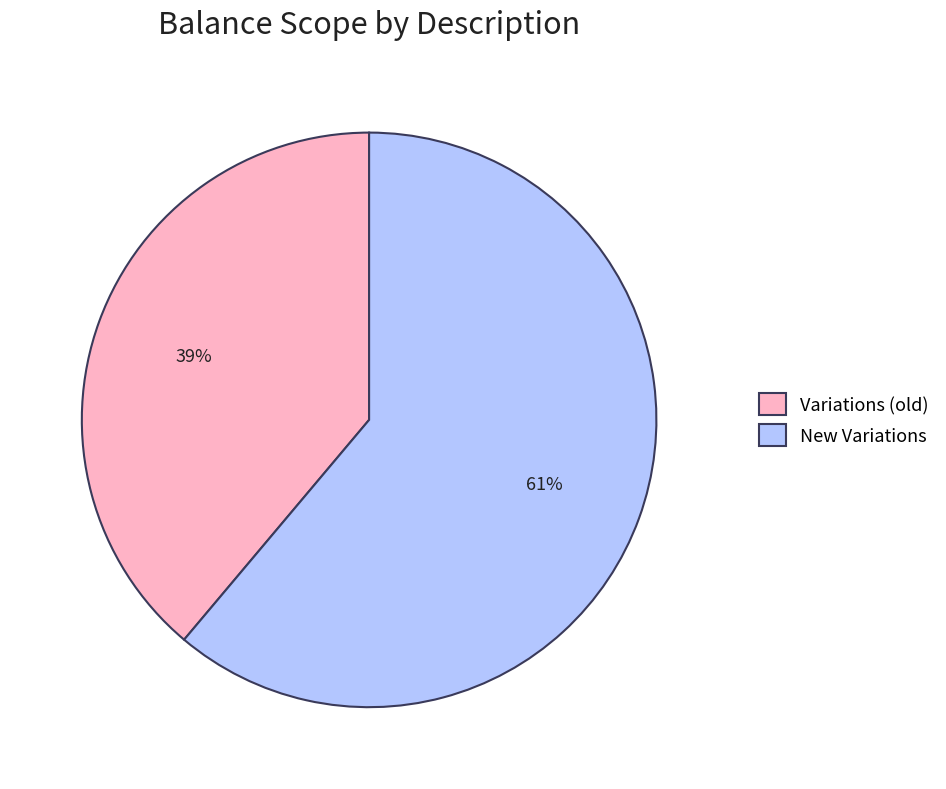

How many slices are in this pie chart?

2